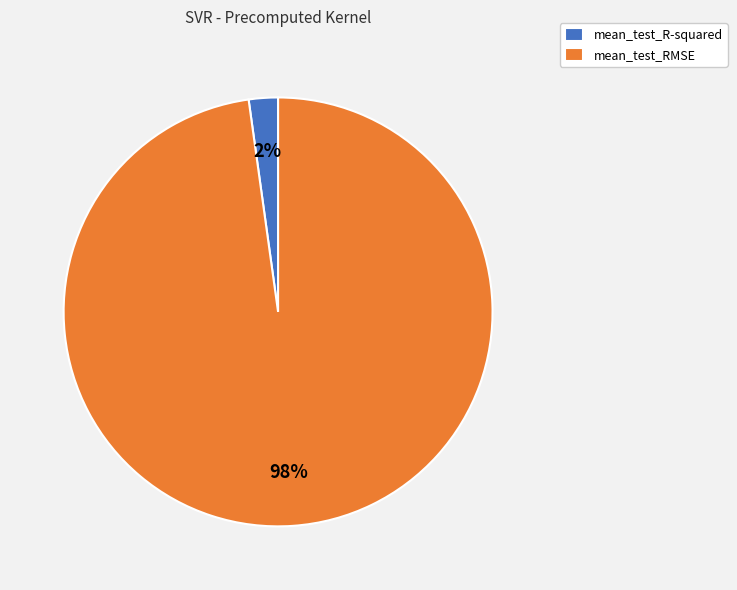

What is the largest slice in the pie chart?

mean_test_RMSE